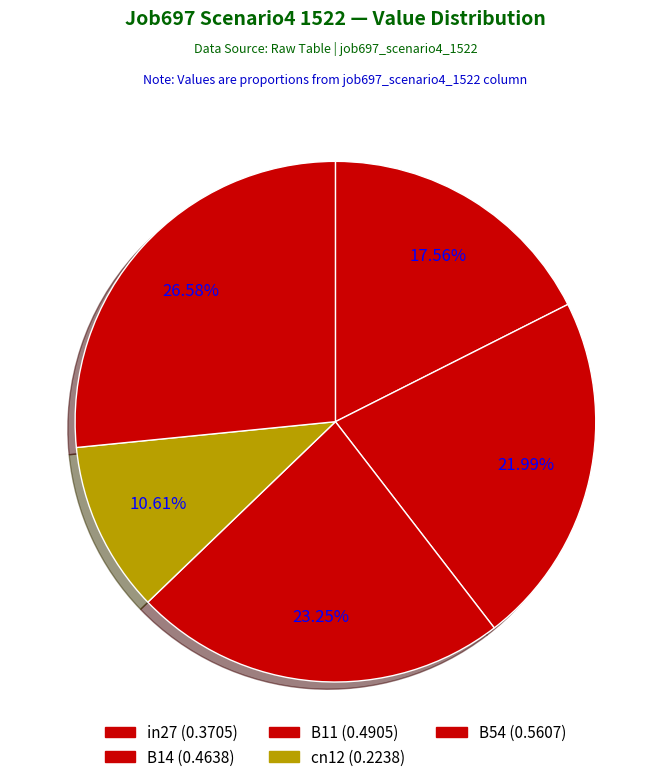

Count the number of slices in the pie.

5